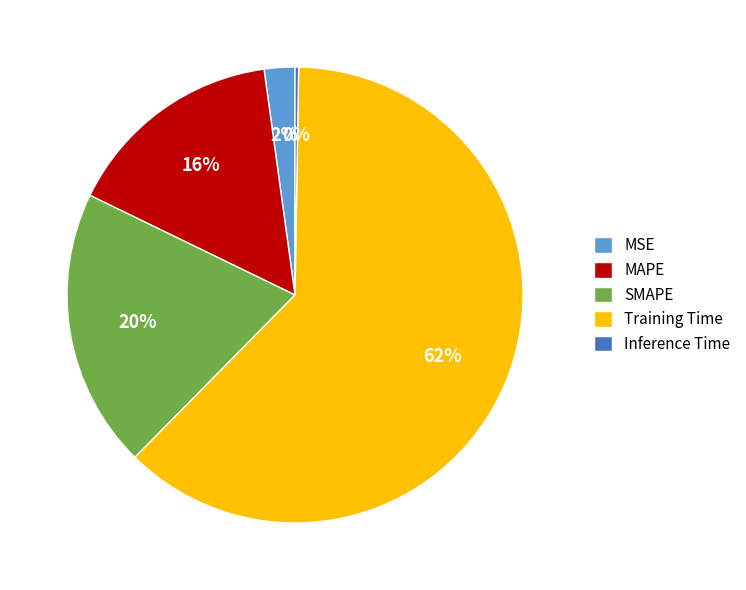

What is the ratio of the value at SMAPE to the value at Training Time?

0.3